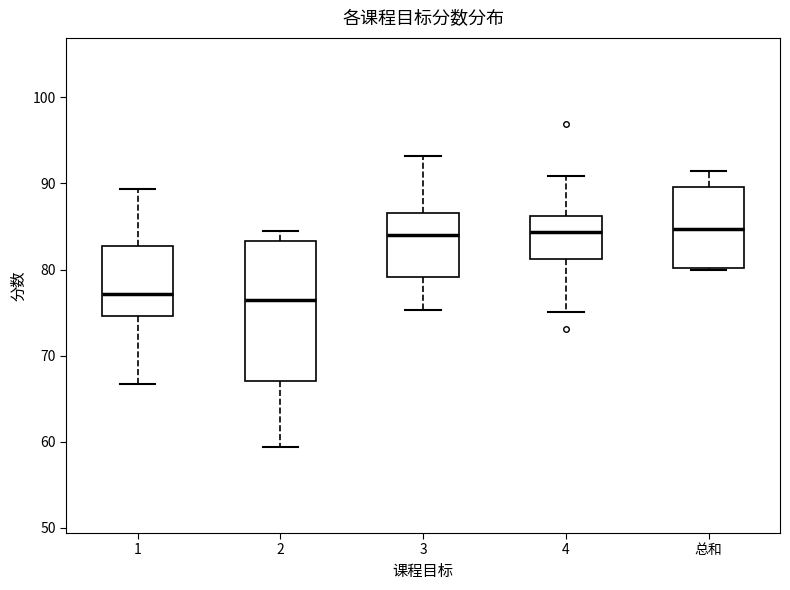

Where is the upper edge of the box for 3 on the y-axis? The values are not printed on the chart, so give them approximately, as read against the axis.

87